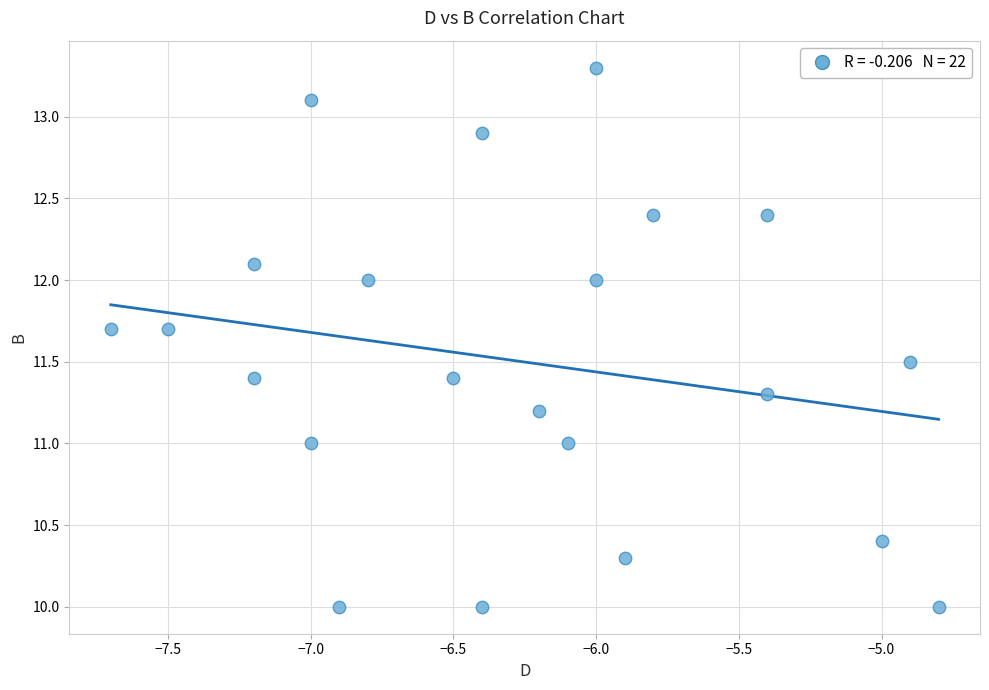

What is the range of X values (max minus min)?

2.9